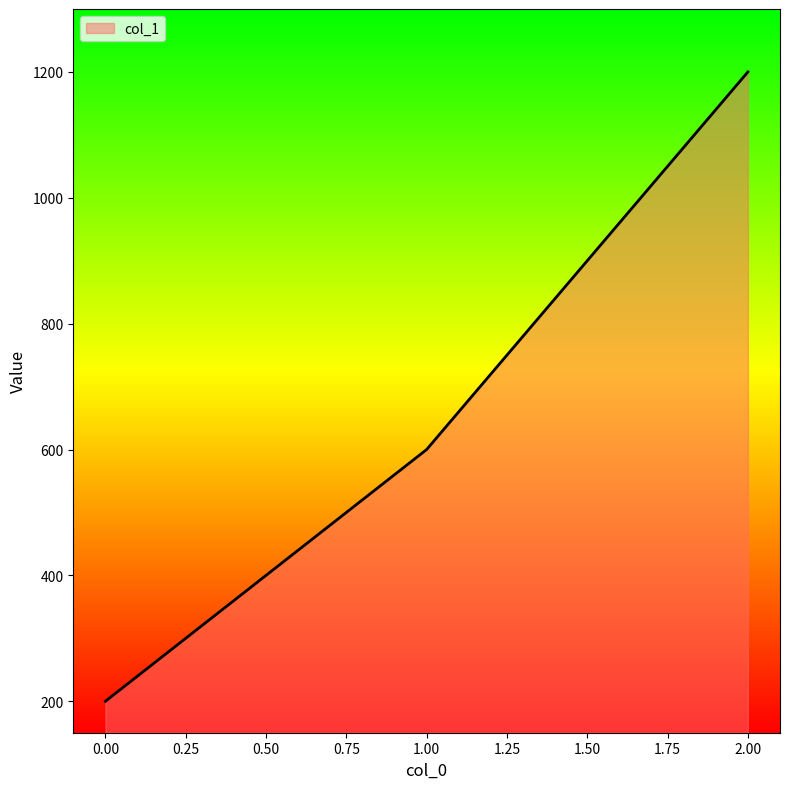

Which label corresponds to the largest value in the chart?

2.00